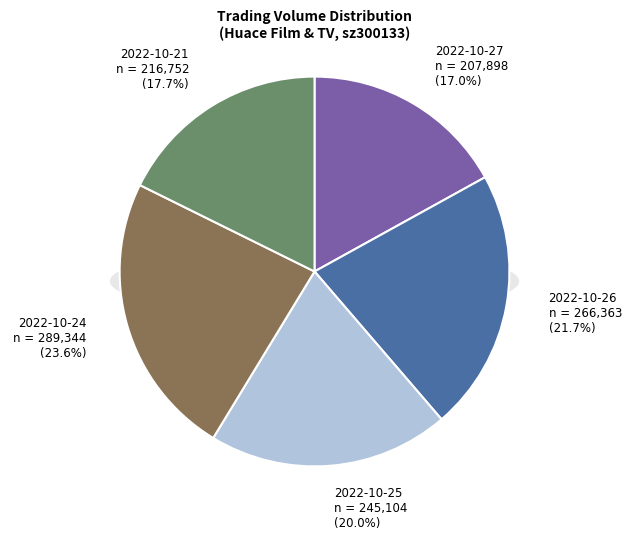

What is the change in value from 2022-10-26 to 2022-10-24?

+22981